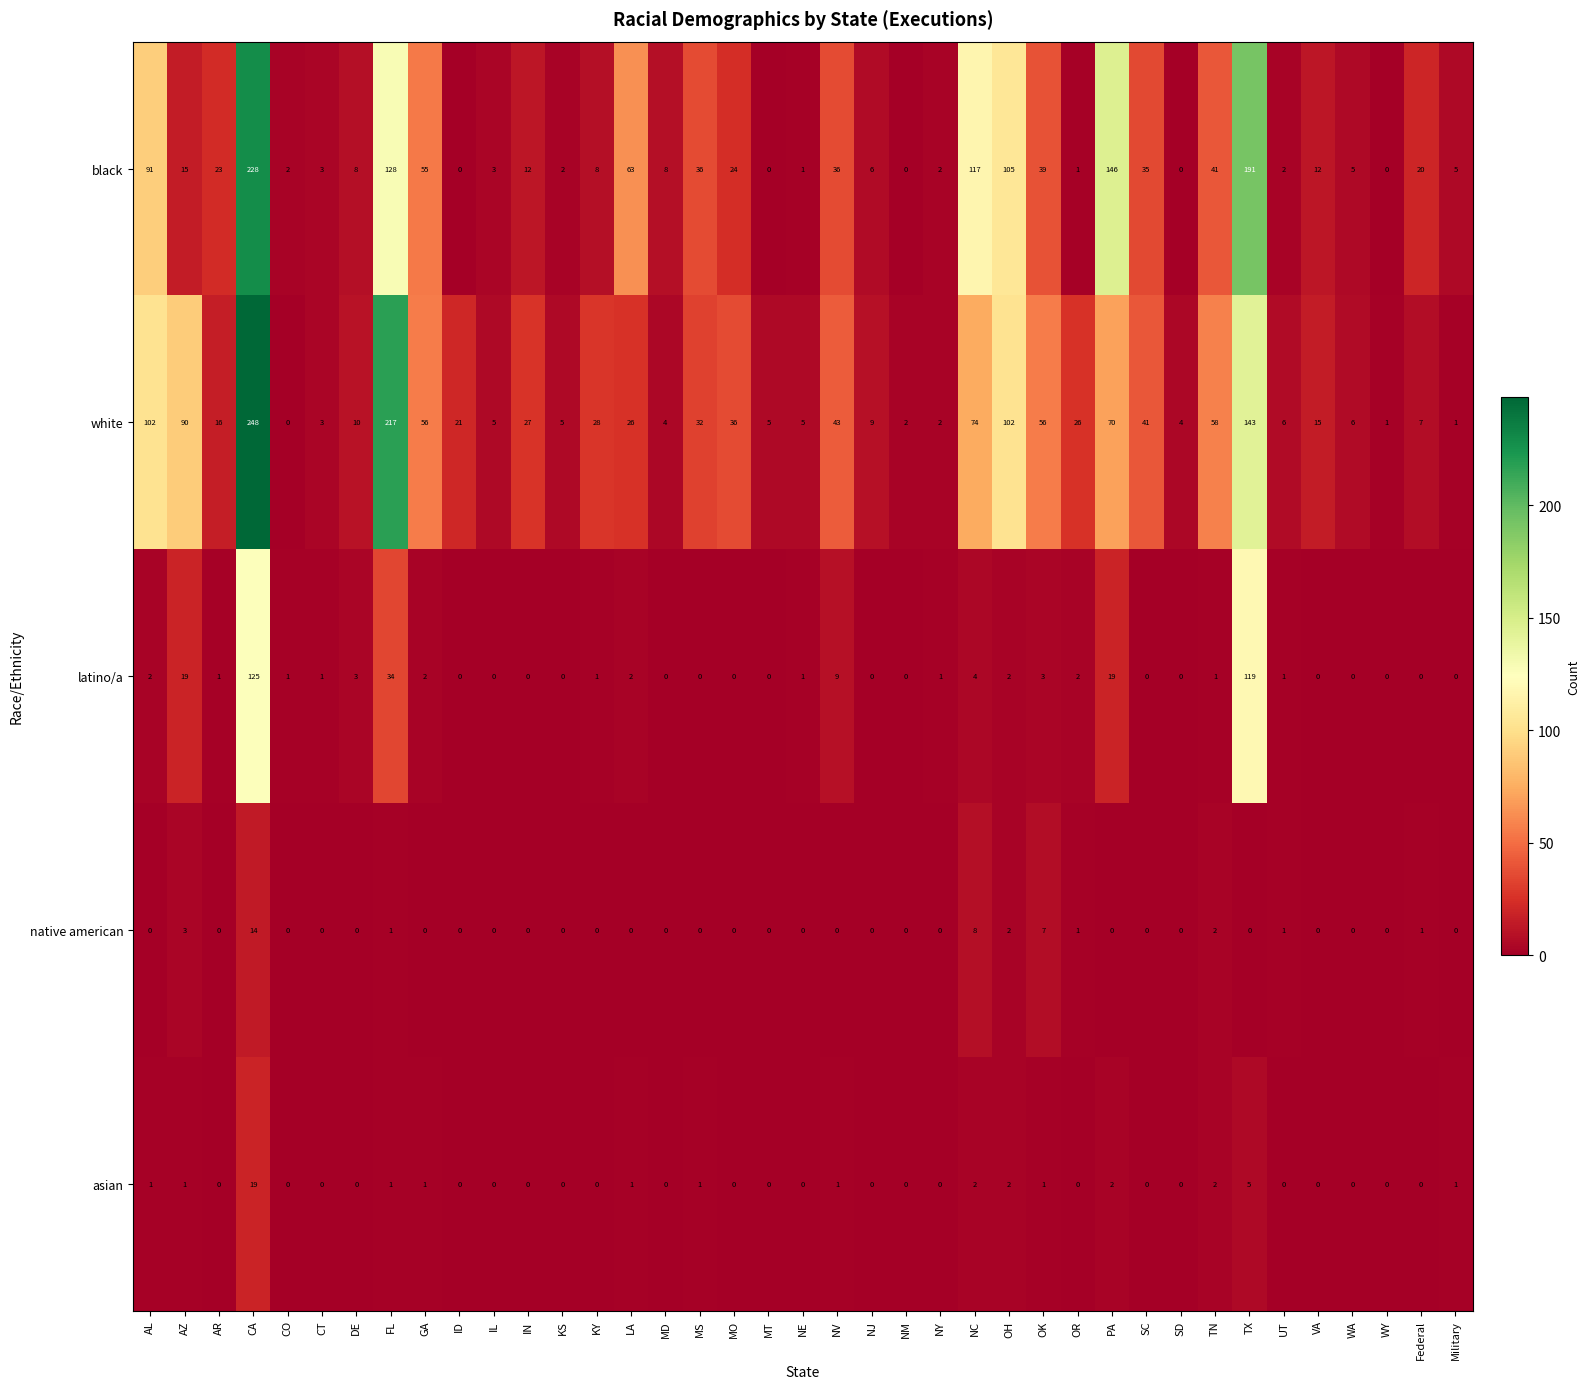

At which category is the sum across all series the highest?

CA